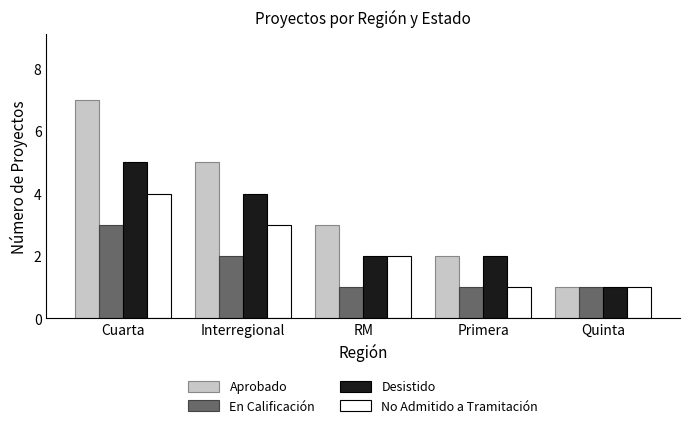

Between Interregional and Quinta, which series saw the biggest shift?

Aprobado